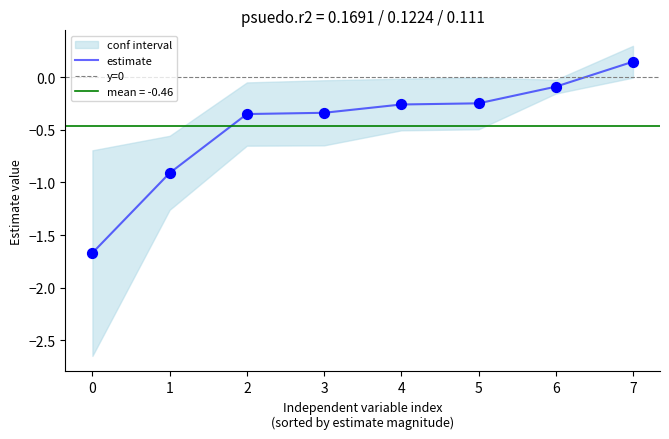

Is it true that estimate equals -0.1 at 2?

False